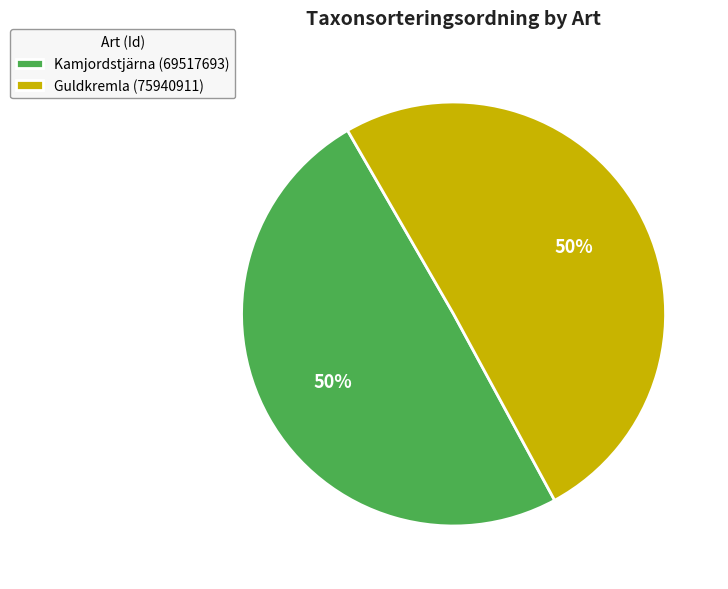

To the nearest percent, what portion does Kamjordstjärna (69517693) represent?

50%